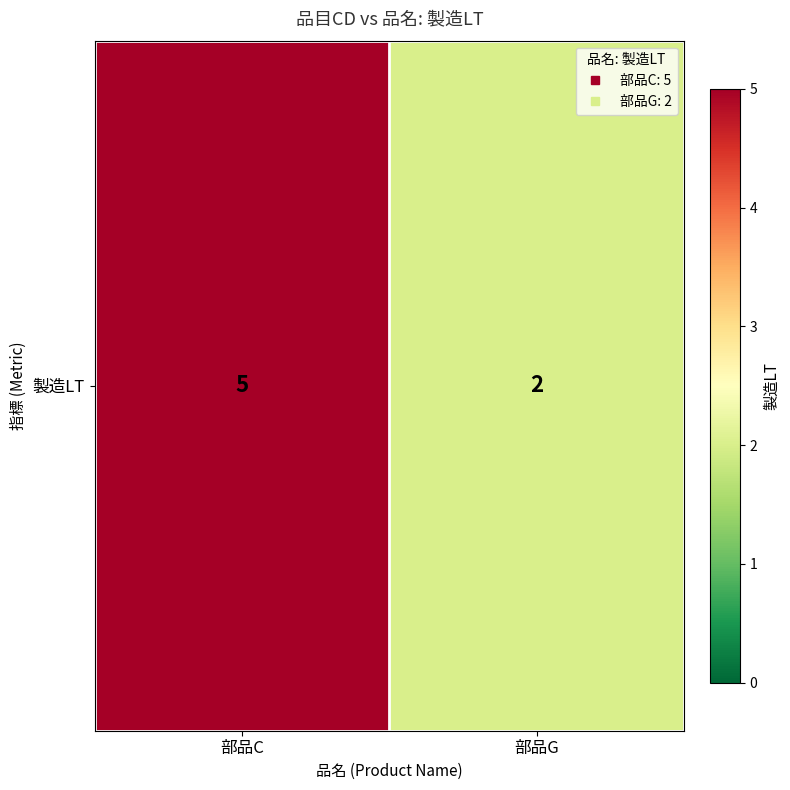

List the labels in order of value, smallest first.

部品G, 部品C